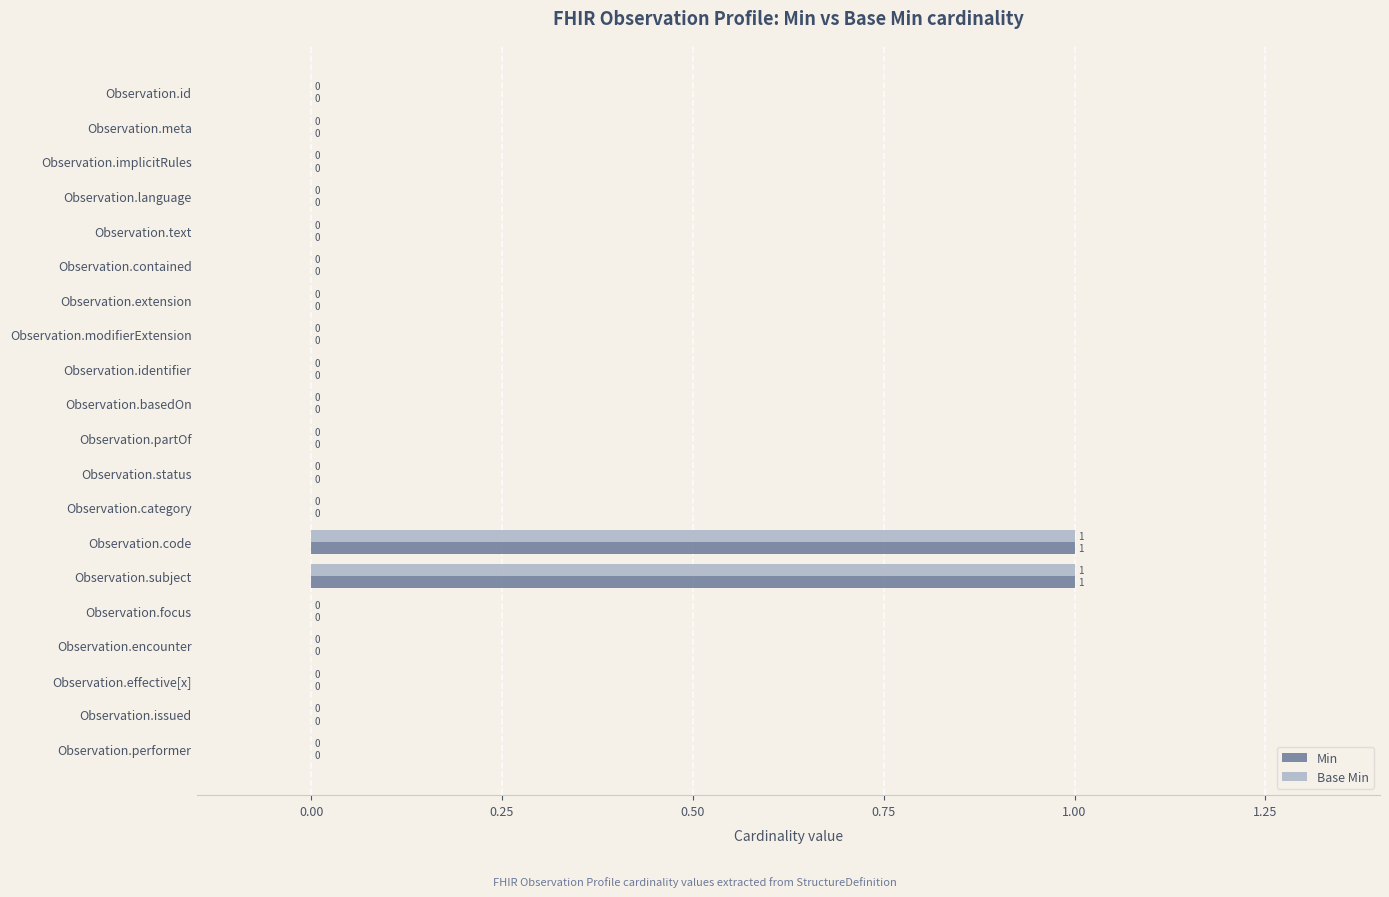

The value of Base Min at Observation.focus is 0. True or false?

True